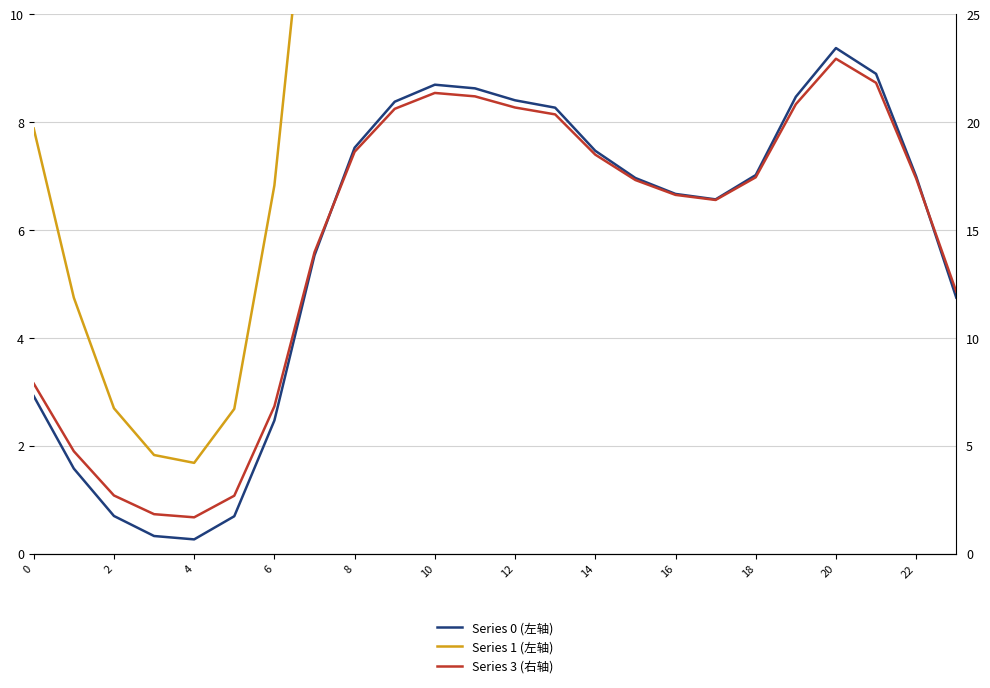

Between 22 and 17, which is larger?

22